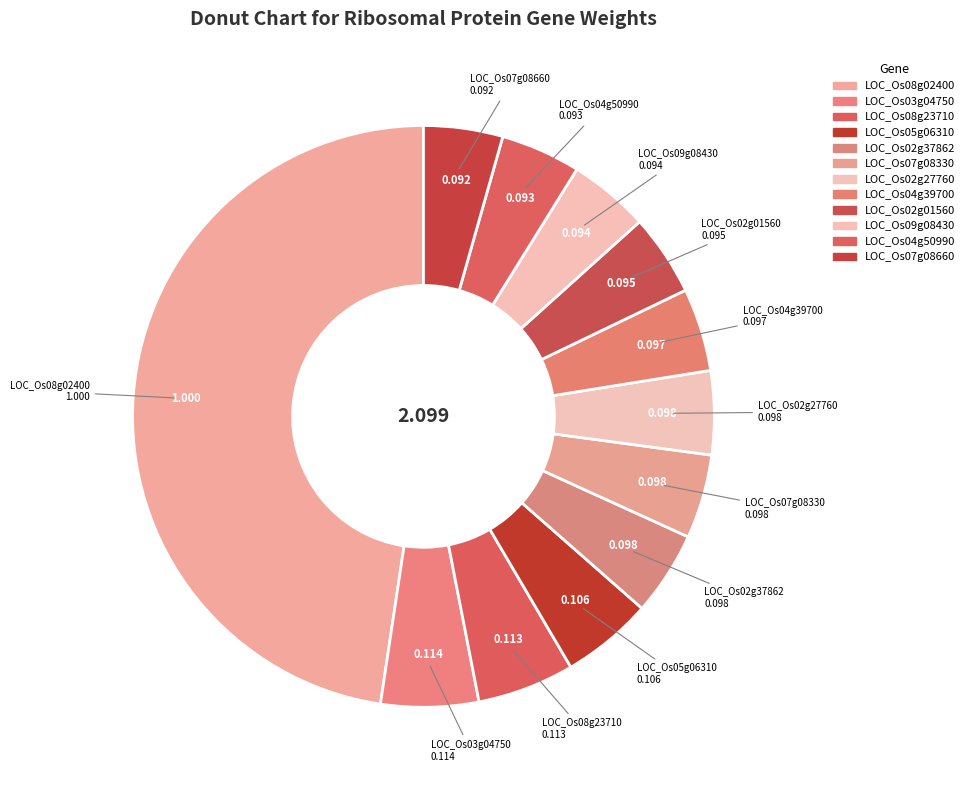

Is it true that LOC_Os02g37862 is 10% of the pie?

False